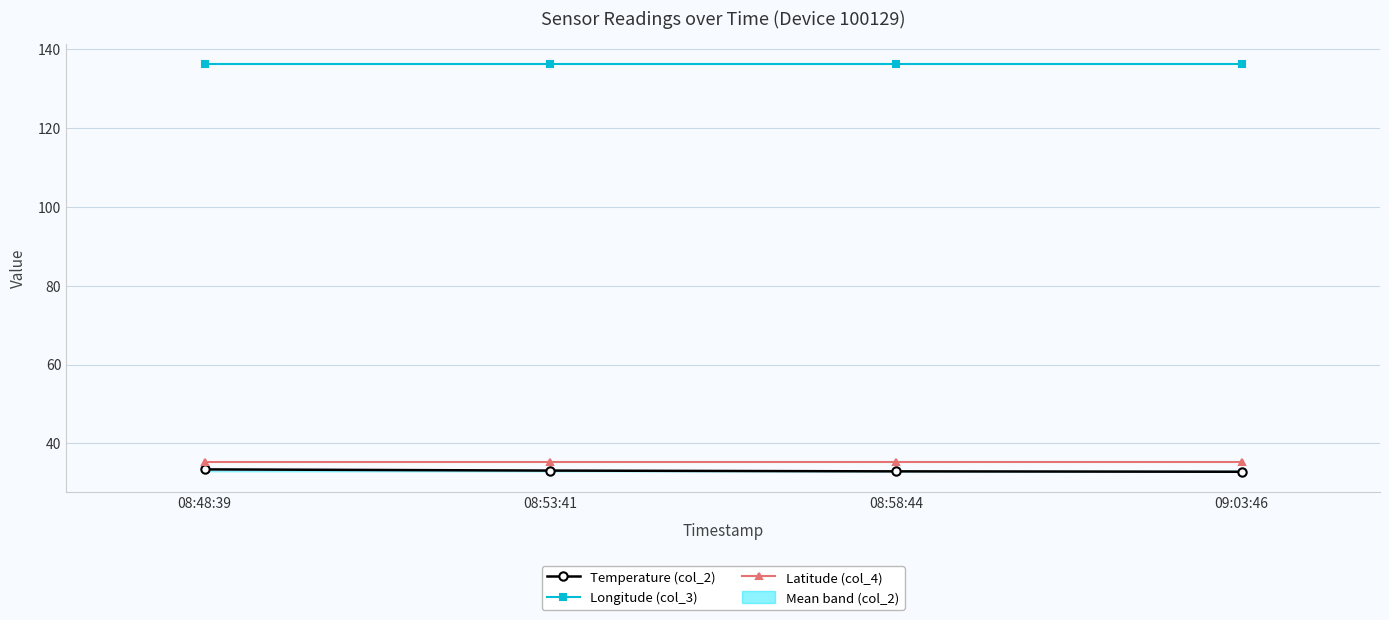

What is the sum of all Longitude (col_3) values?

545.0